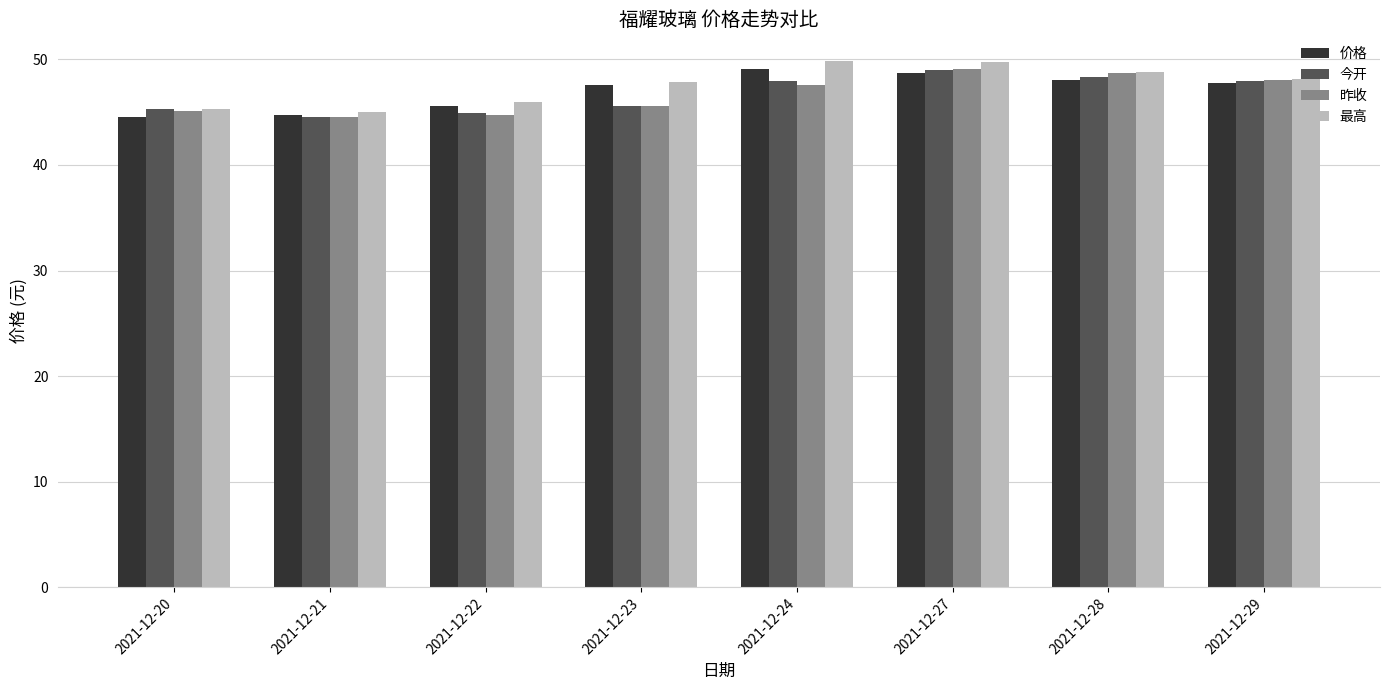

The value of 昨收 at 2021-12-28 is 48.7. True or false?

True